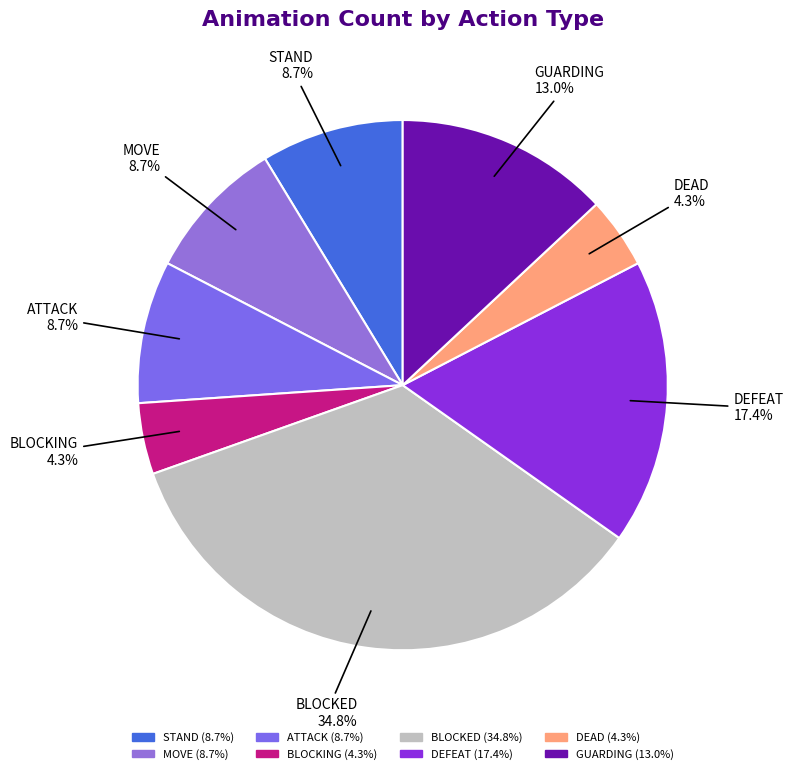

What is the ratio of the value at ATTACK to the value at MOVE?

1.0